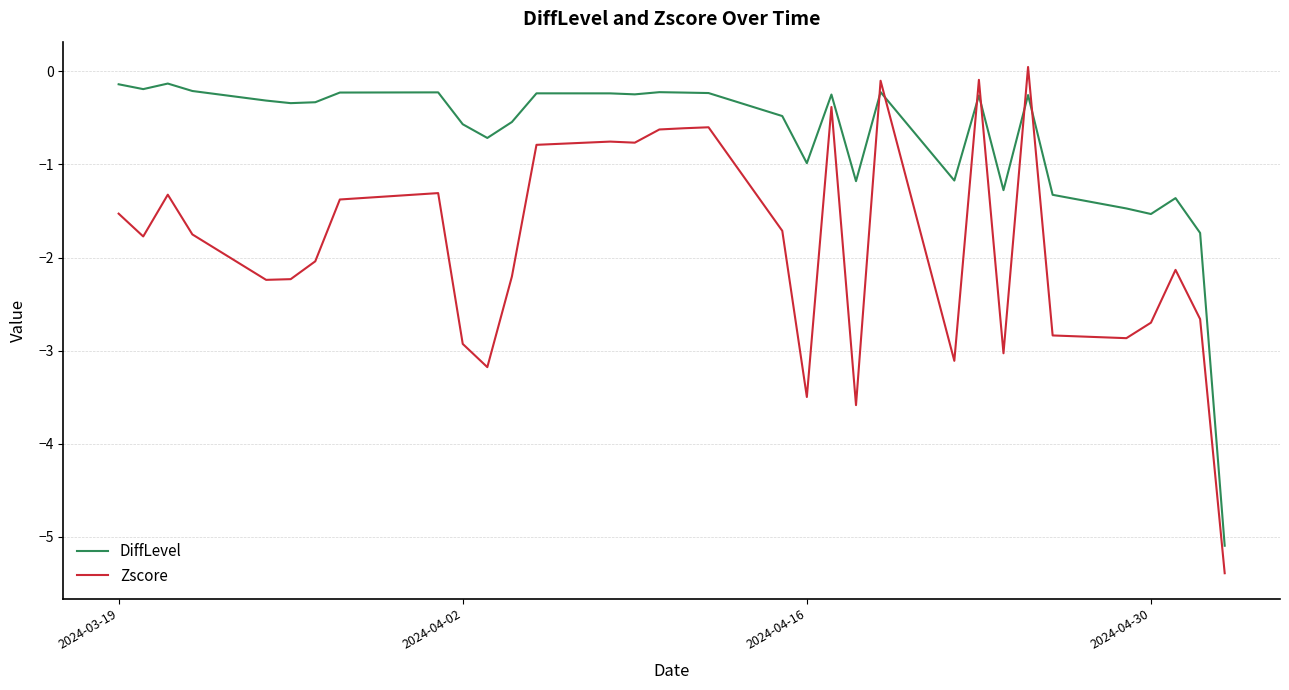

What is the lowest value of the DiffLevel series?

-5.1